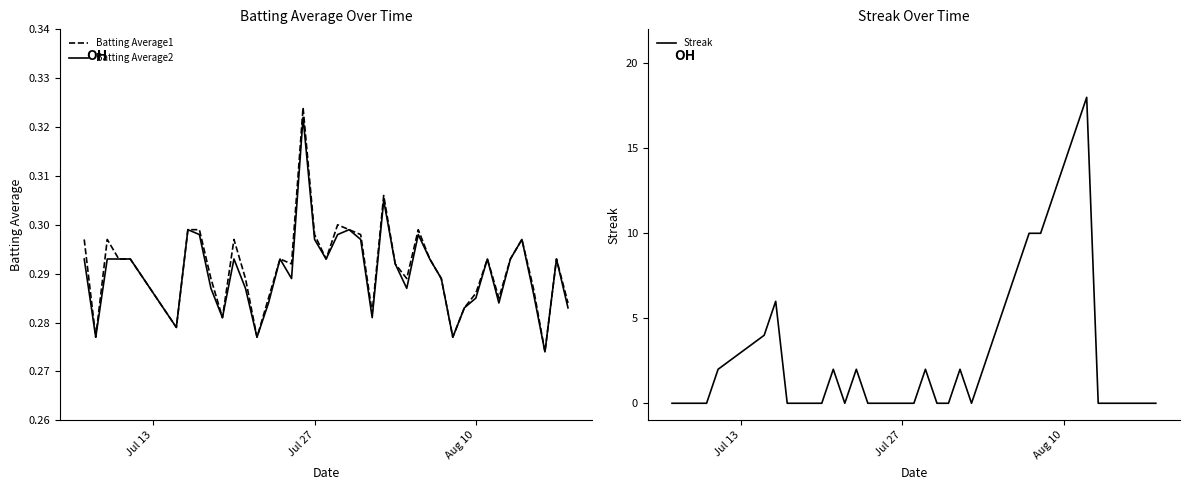

At how many categories does at least one series exceed 17?

1